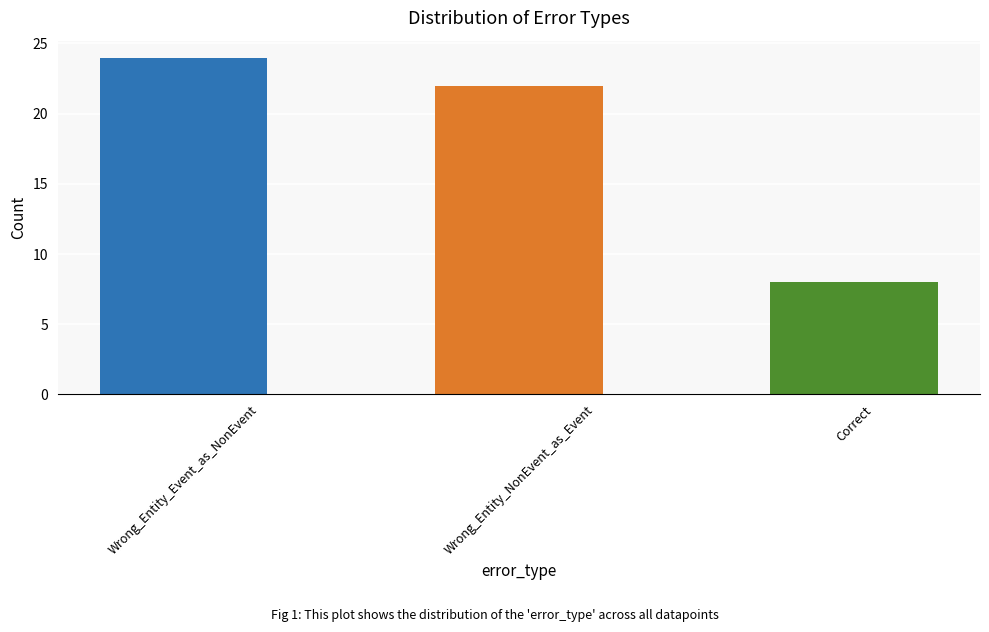

Reading left to right, what are all the values shown in this chart?

Wrong_Entity_Event_as_NonEvent=24	Wrong_Entity_NonEvent_as_Event=22	Correct=8